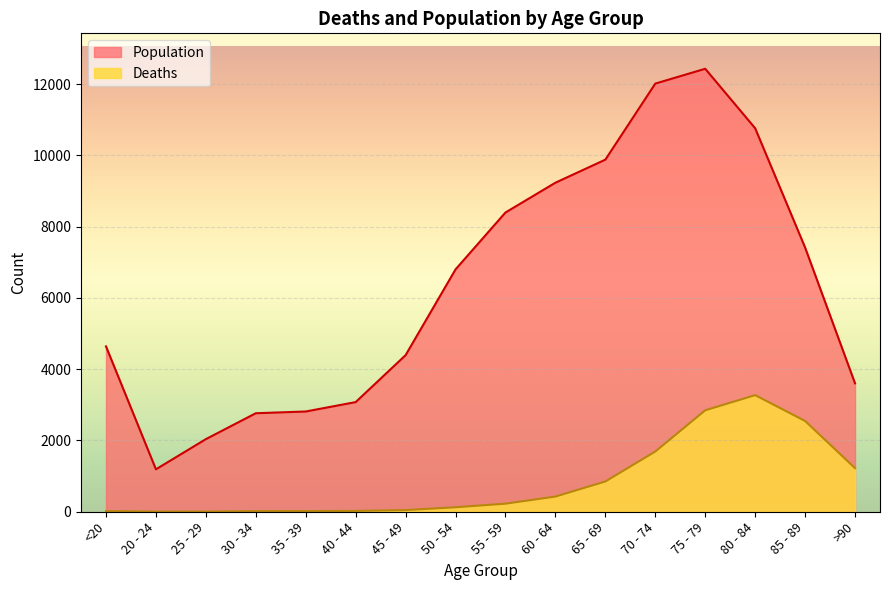

What is the highest value of the Deaths series?

3273